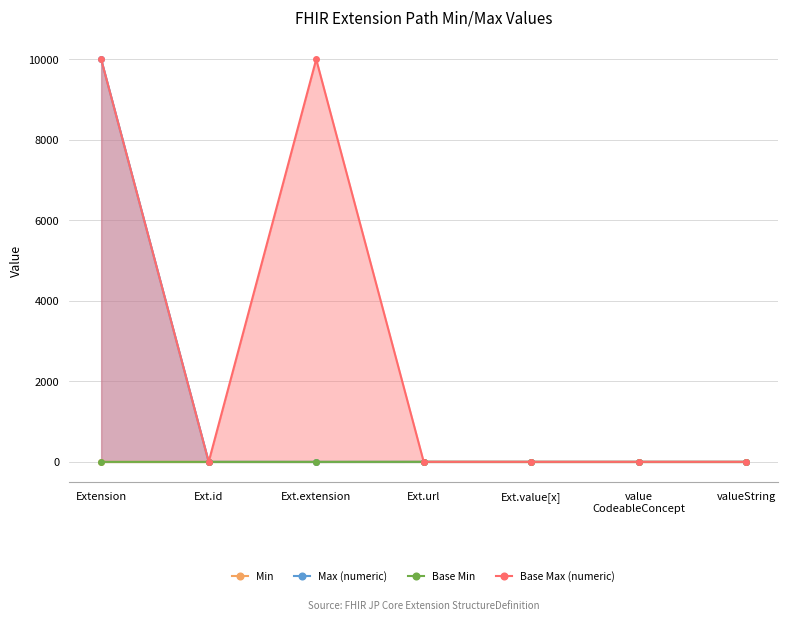

The Max (numeric) series shows 1 at value
CodeableConcept. True or false?

True